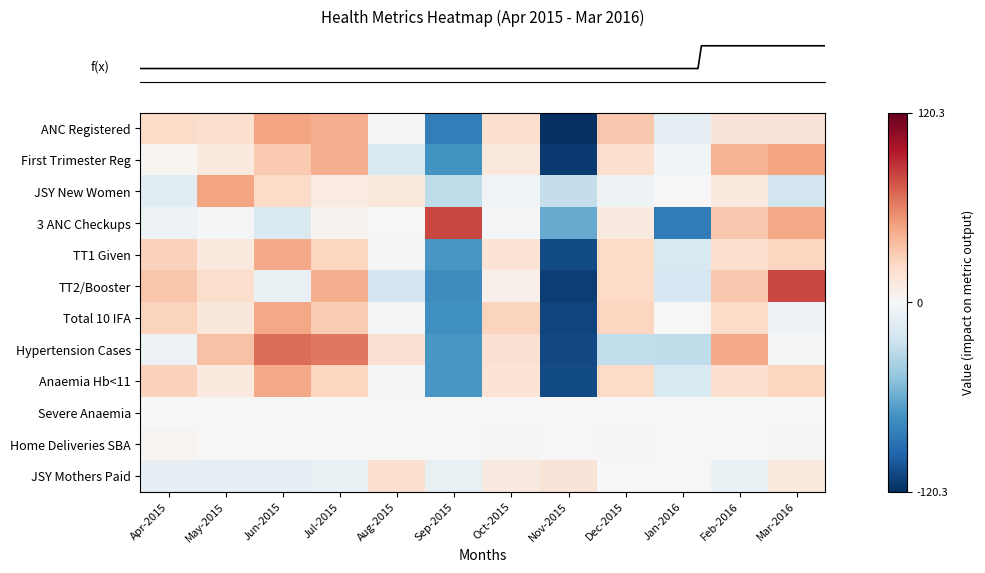

What is the minimum value shown in the chart?

-120.3